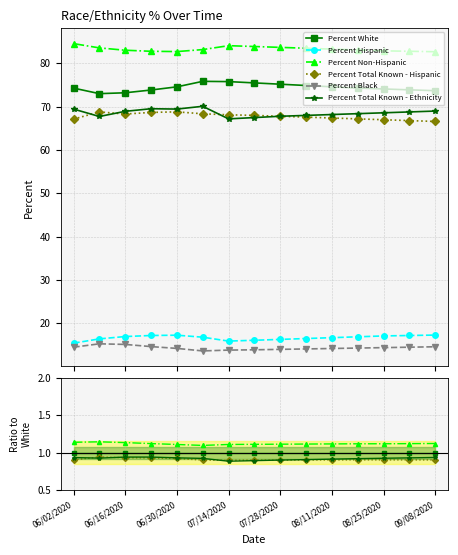

Is the value of Percent Non-Hispanic at 09/08/2020 greater than the value of Percent Black at 07/28/2020?

Yes